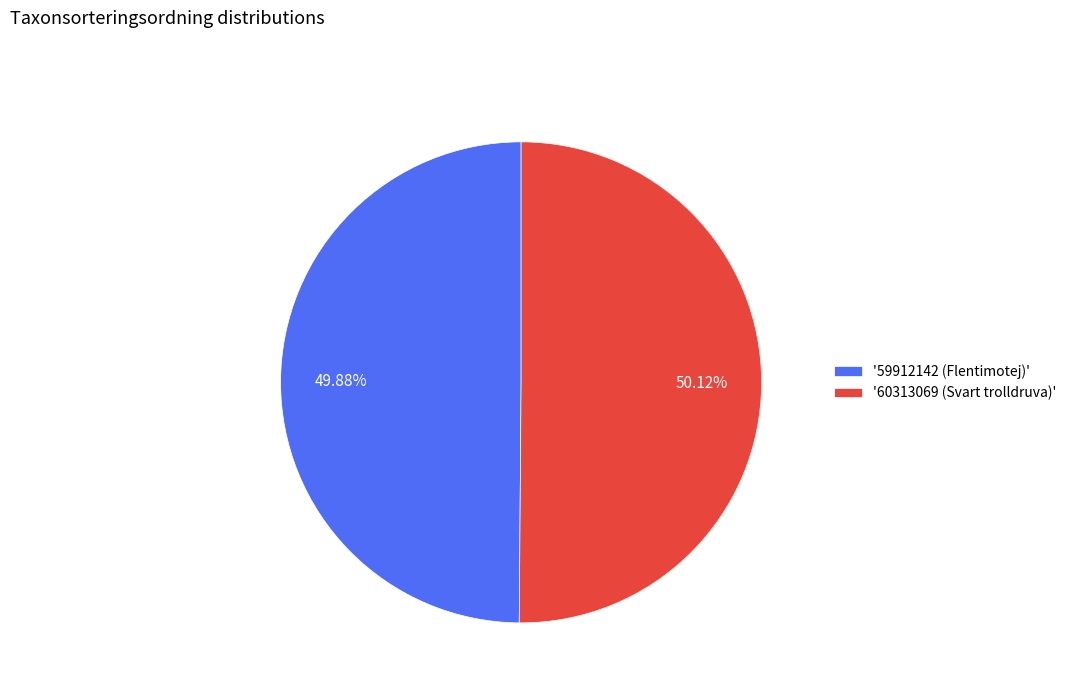

Approximately how many times larger is the value at '60313069 (Svart trolldruva)' compared to '59912142 (Flentimotej)'?

1.0